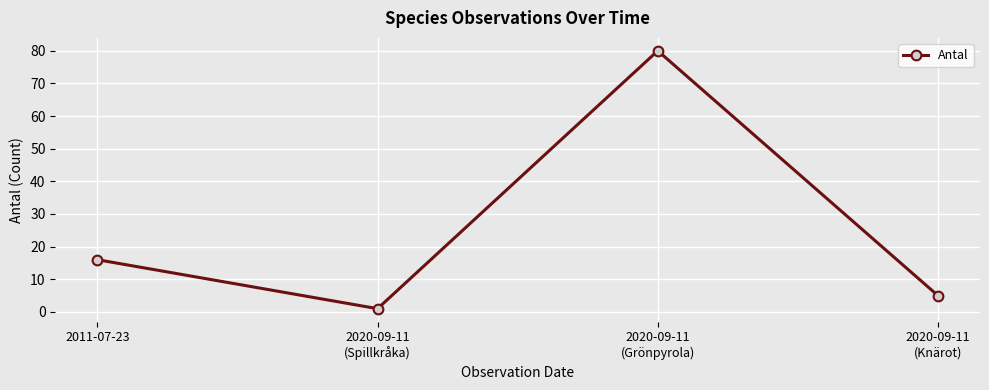

Is this an area chart (filled region under the line)?

No